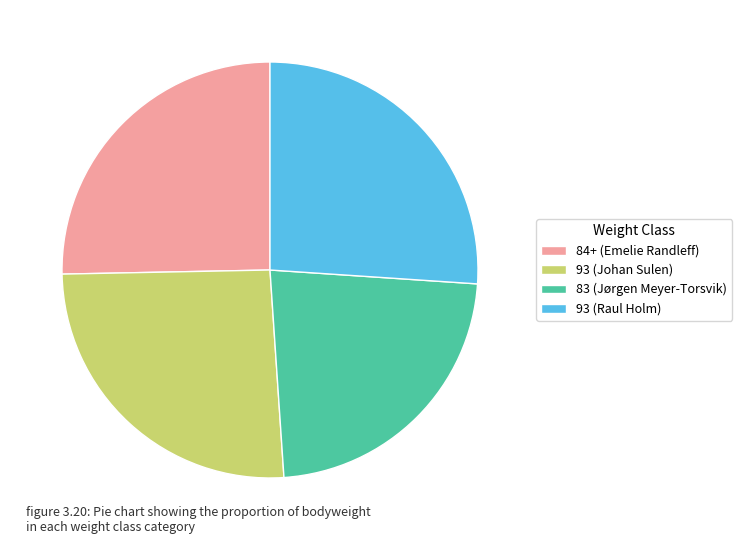

What is the ratio of the value at 84+ (Emelie Randleff) to the value at 93 (Raul Holm)?

1.0